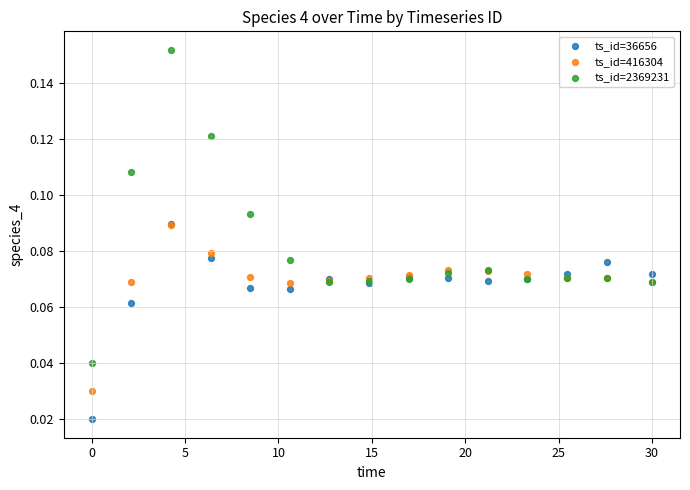

Which series reaches the minimum Y coordinate?

ts_id=36656